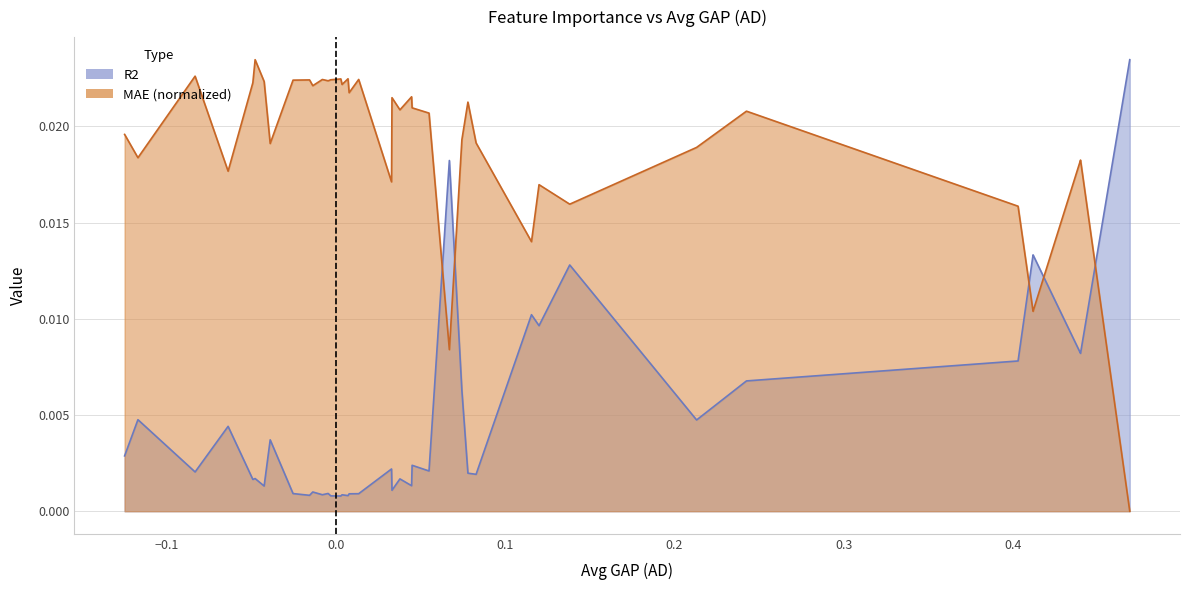

Rank the series at TF_INS_right from highest to lowest value.

MAE, R2